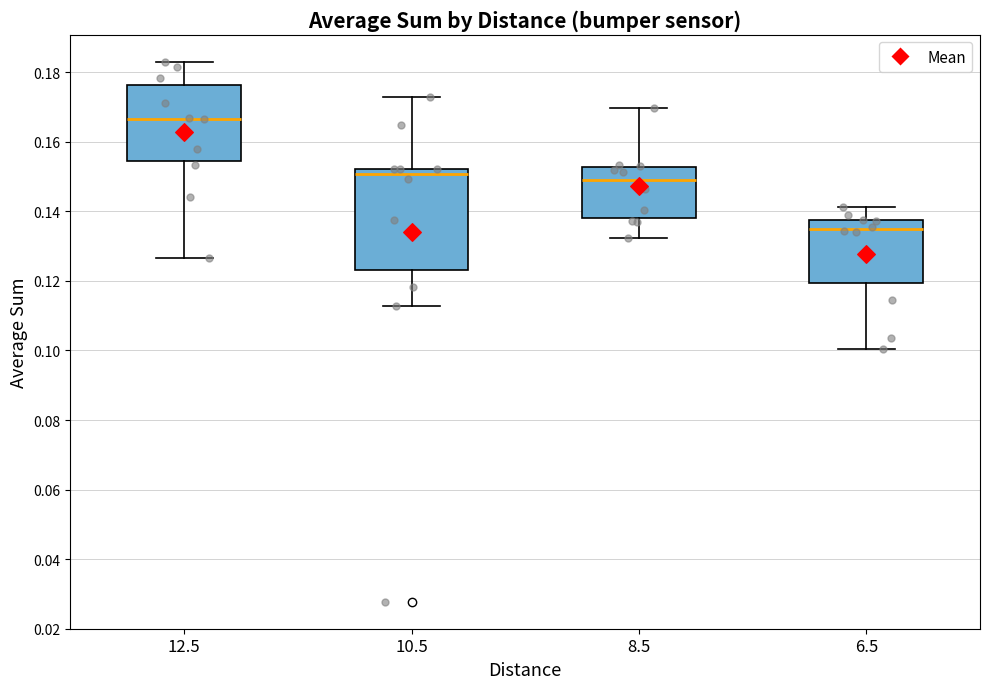

Reading left to right, transcribe this box plot: for each box, give where its median line is, the range the box spans, and where its two whiskers end, as read against the y-axis. The values are not printed on the chart, so give them approximately, as read against the axis.

12.5: median 0.166, box 0.154 to 0.176, whiskers 0.126 to 0.184
10.5: median 0.150, box 0.124 to 0.152, whiskers 0.112 to 0.172
8.5: median 0.148, box 0.138 to 0.152, whiskers 0.132 to 0.170
6.5: median 0.134, box 0.120 to 0.138, whiskers 0.100 to 0.142